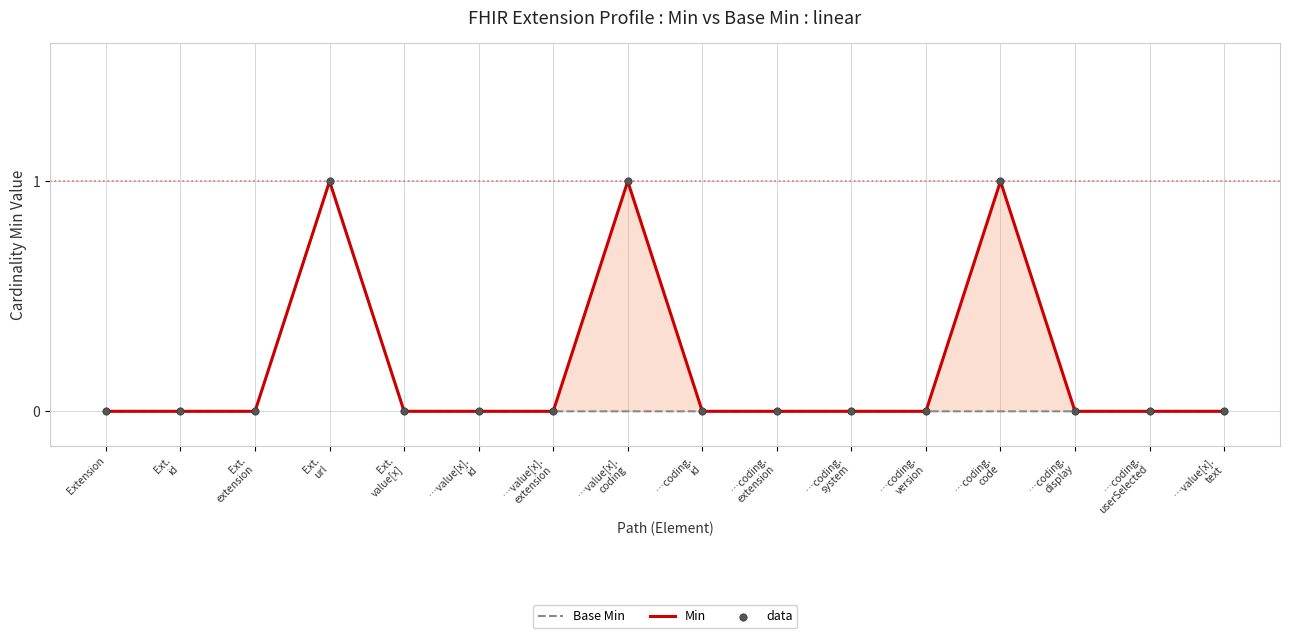

What are all the series names shown in the legend?

Base Min, Min, data